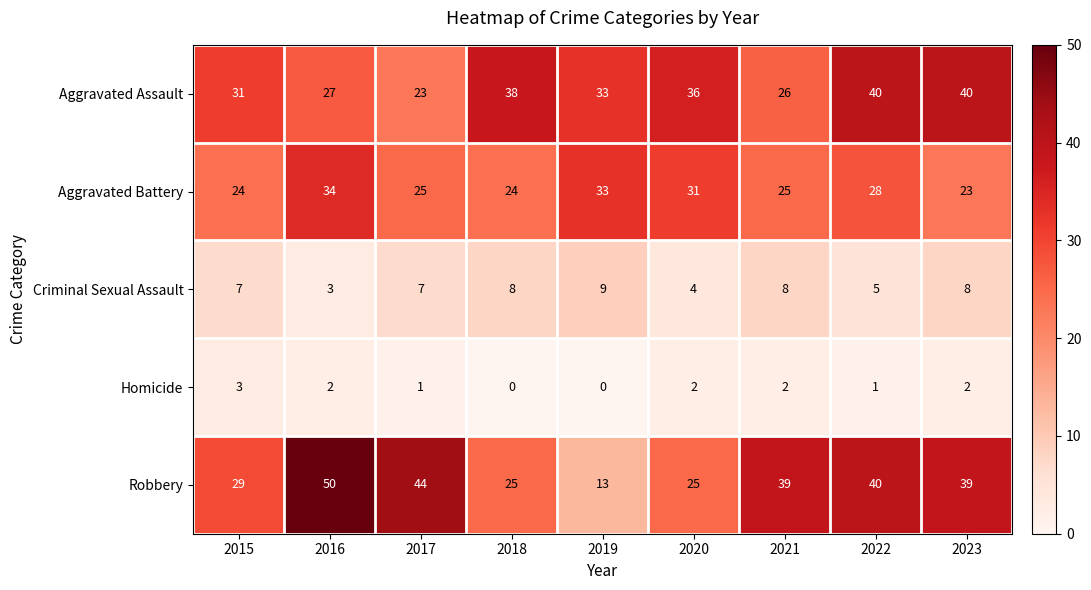

What is the sum of the Aggravated Battery values at 2016 and 2017?

59